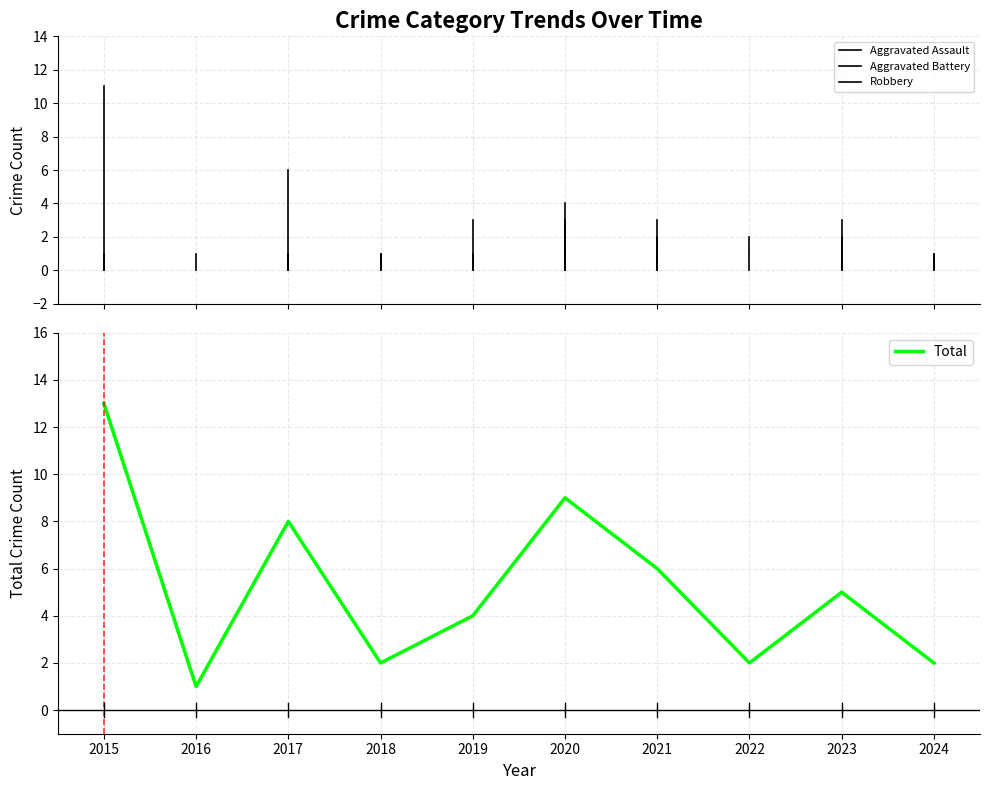

What is the change in value from 2017 to 2021?

-2